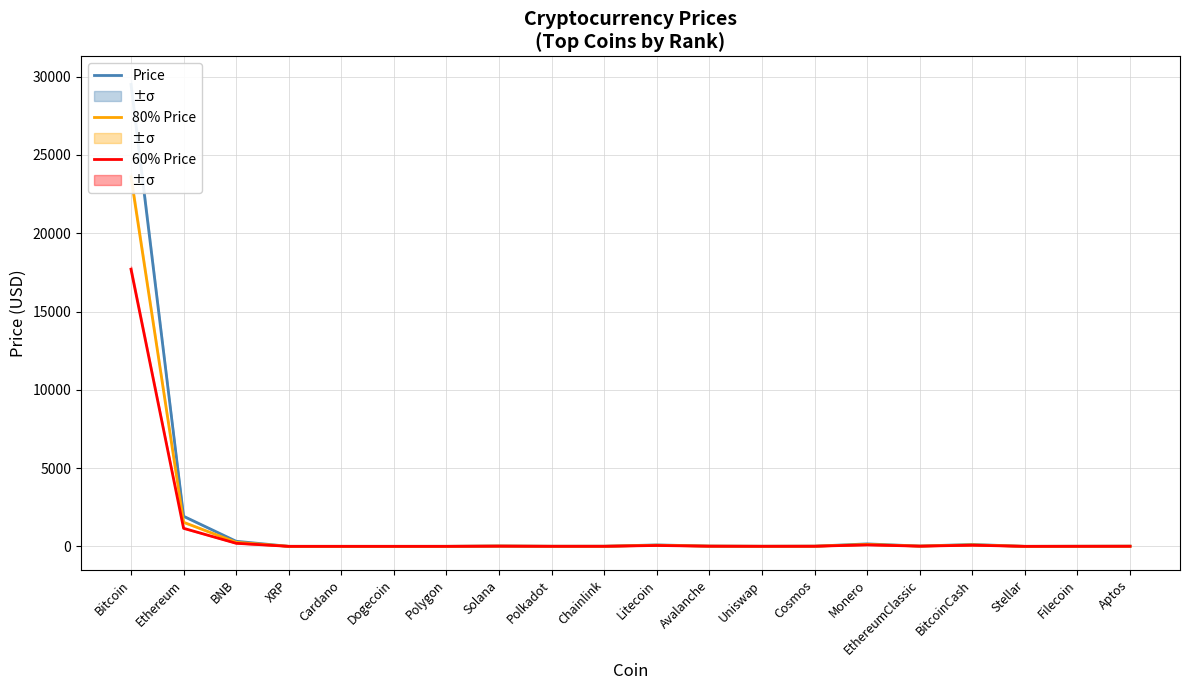

Between Litecoin and Uniswap, which series saw the biggest shift?

Price